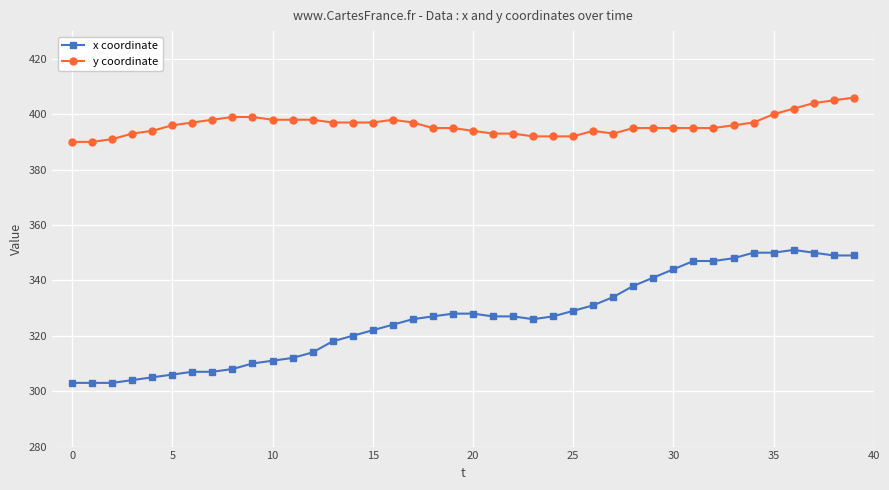

What is the maximum value shown in the chart?

406